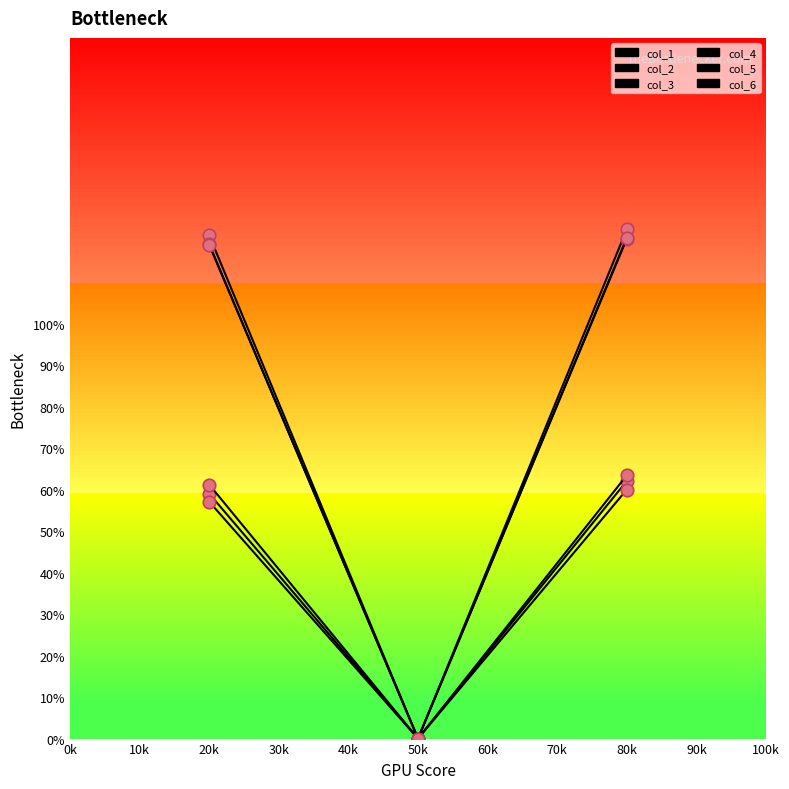

Is this an area chart (filled region under the line)?

No